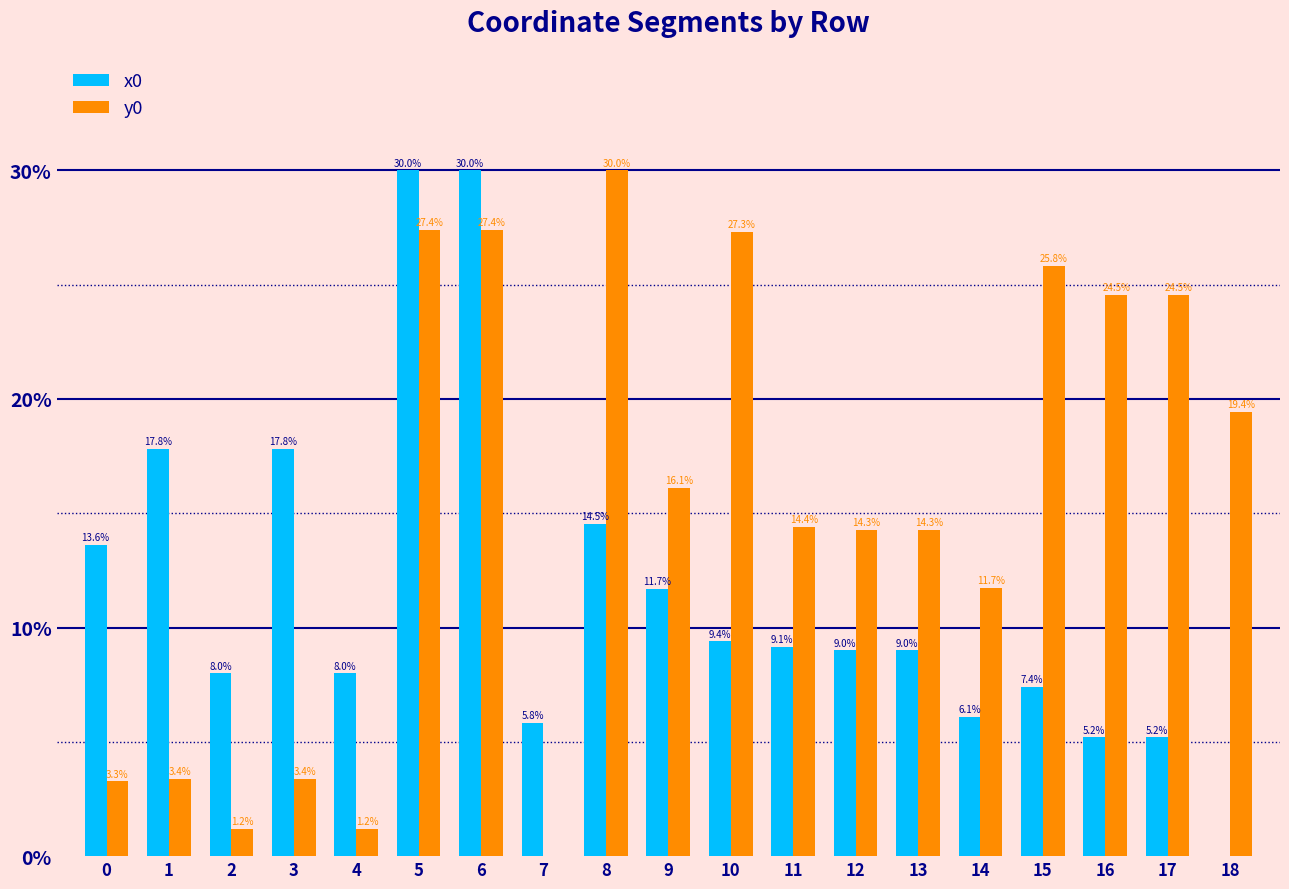

How many values in y0 are above zero?

18